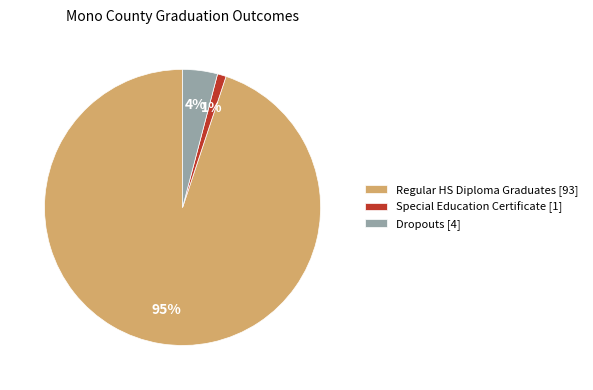

Between Dropouts [4] and Regular HS Diploma Graduates [93], which is larger?

Regular HS Diploma Graduates [93]